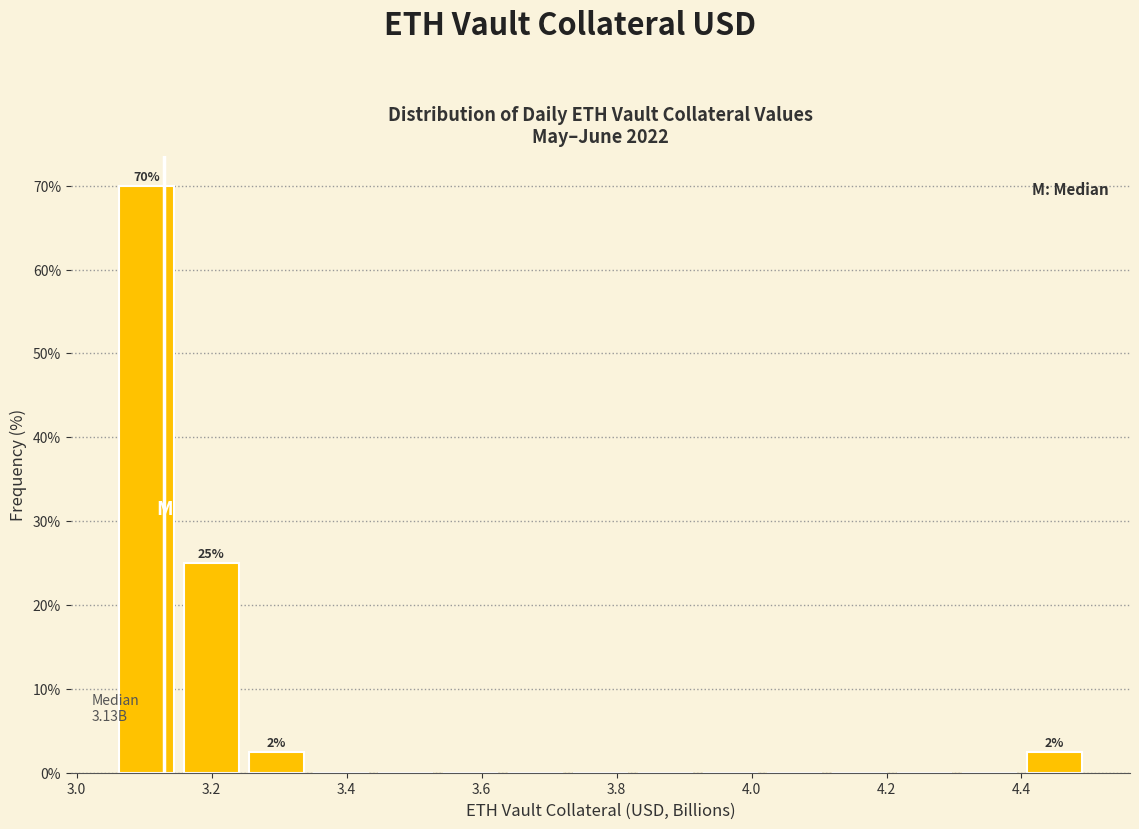

Which range on the x-axis has the tallest bar?

3.06 to 3.16